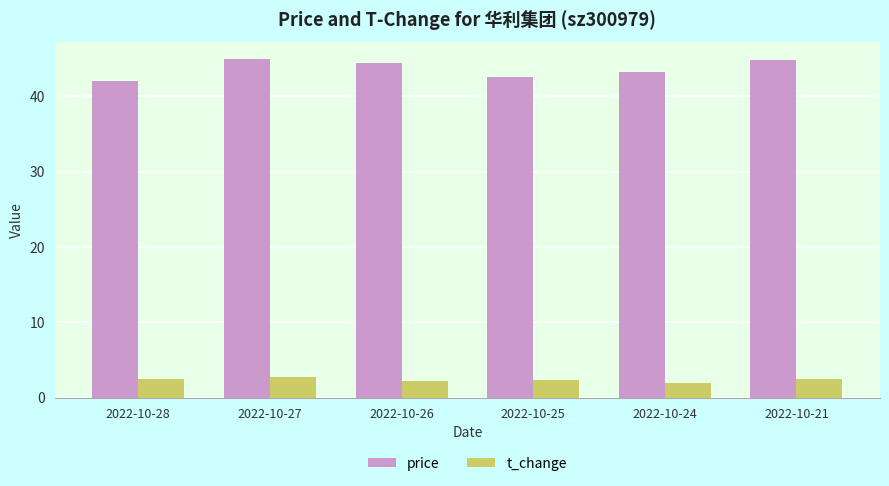

Which series has the largest range (max minus min)?

price